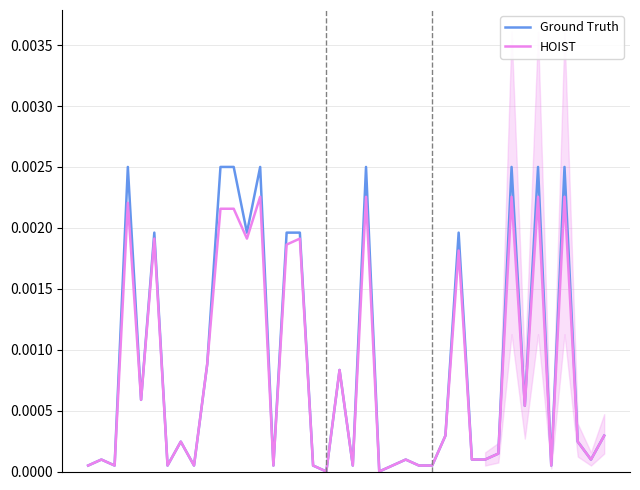

How many lines are shown in the chart?

2